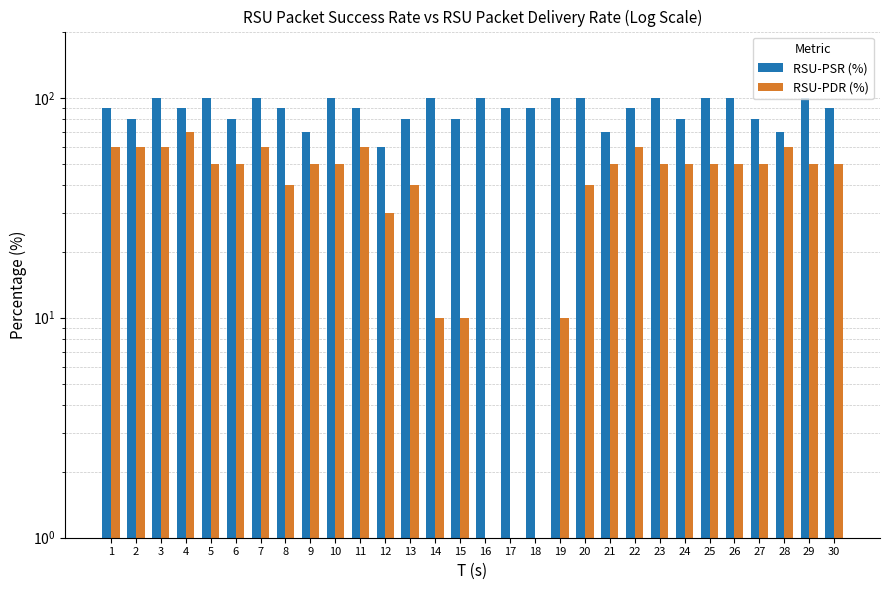

Reading left to right, list all the values displayed in this chart.

RSU-PSR (%): 1=90	2=80	3=100	4=90	5=100	6=80	7=100	8=90	9=70	10=100	11=90	12=60	13=80	14=100	15=80	16=100	17=90	18=90	19=100	20=100	21=70	22=90	23=100	24=80	25=100	26=100	27=80	28=70	29=100	30=90
RSU-PDR (%): 1=60	2=60	3=60	4=70	5=50	6=50	7=60	8=40	9=50	10=50	11=60	12=30	13=40	14=10	15=10	16=0	17=0	18=0	19=10	20=40	21=50	22=60	23=50	24=50	25=50	26=50	27=50	28=60	29=50	30=50